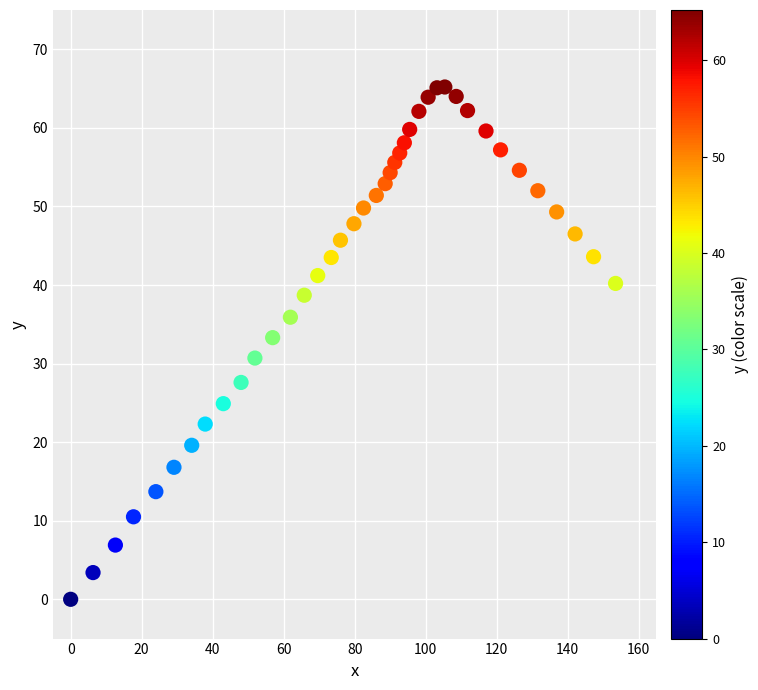

What is the range of X values (max minus min)?

153.5